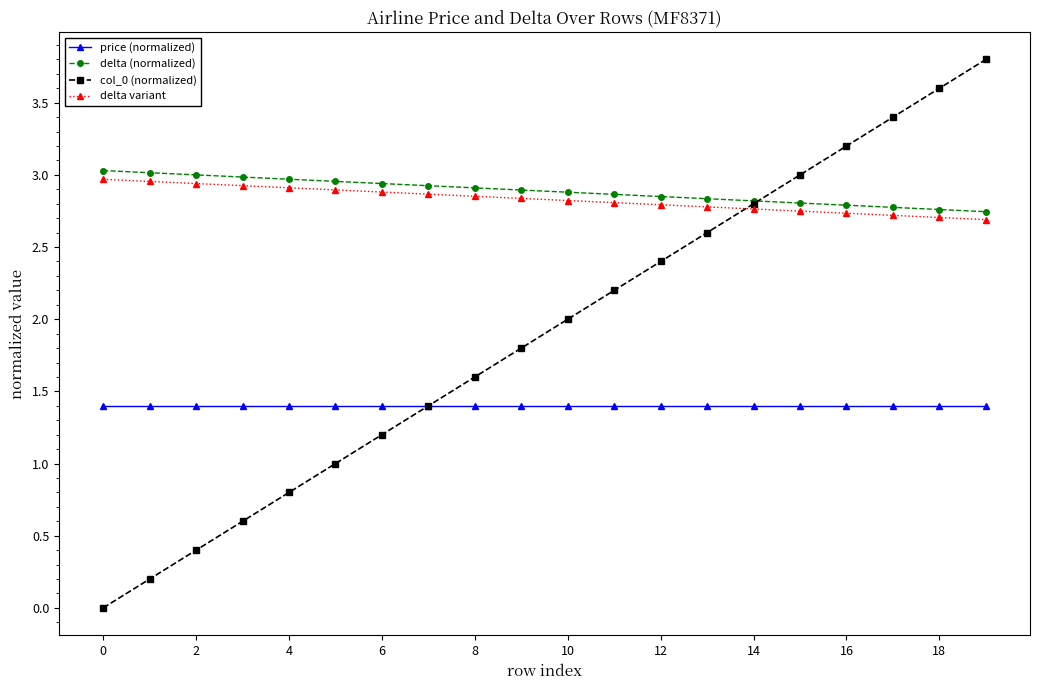

What is the maximum value shown in the chart?

3.8